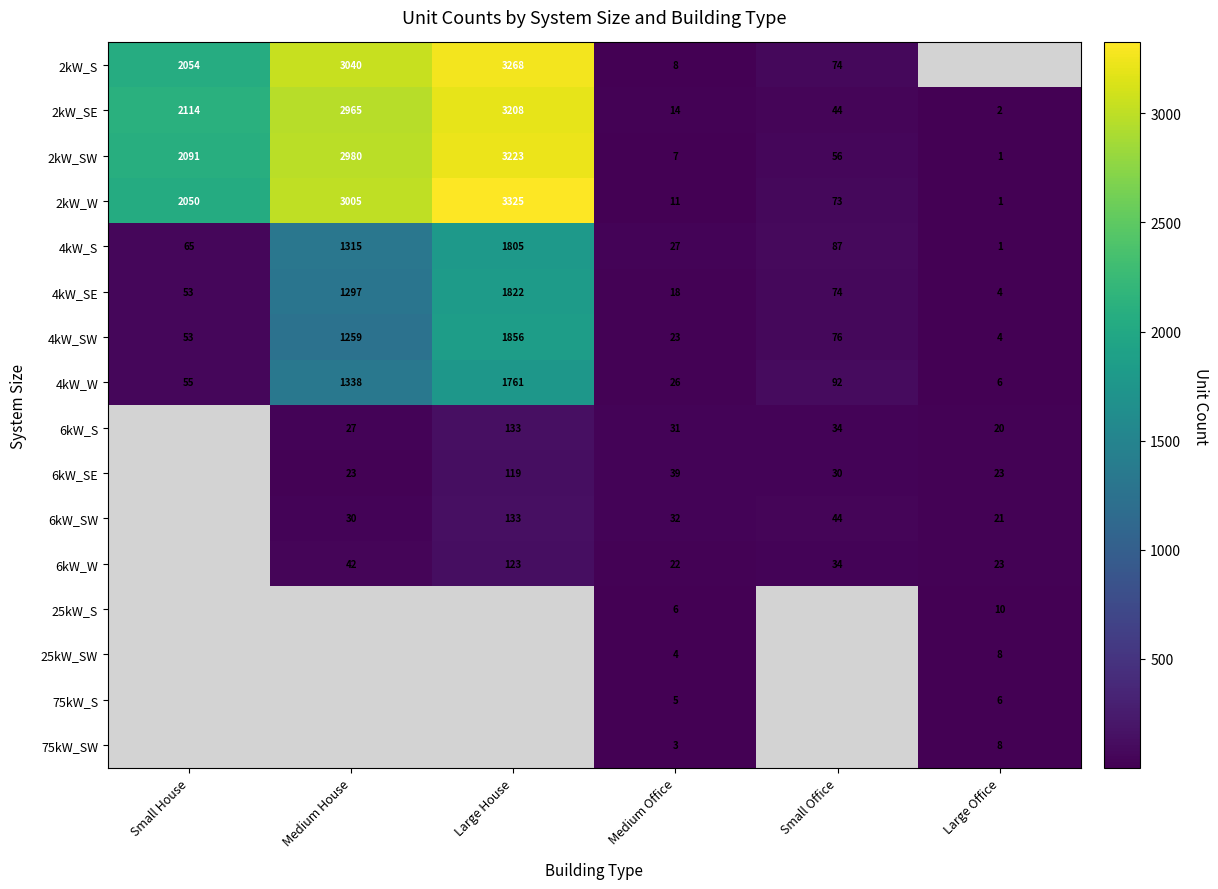

At which category does the chart reach its minimum across all series?

Large Office